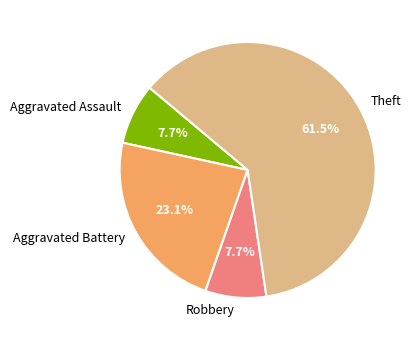

Between Aggravated Battery and Robbery, which is larger?

Aggravated Battery